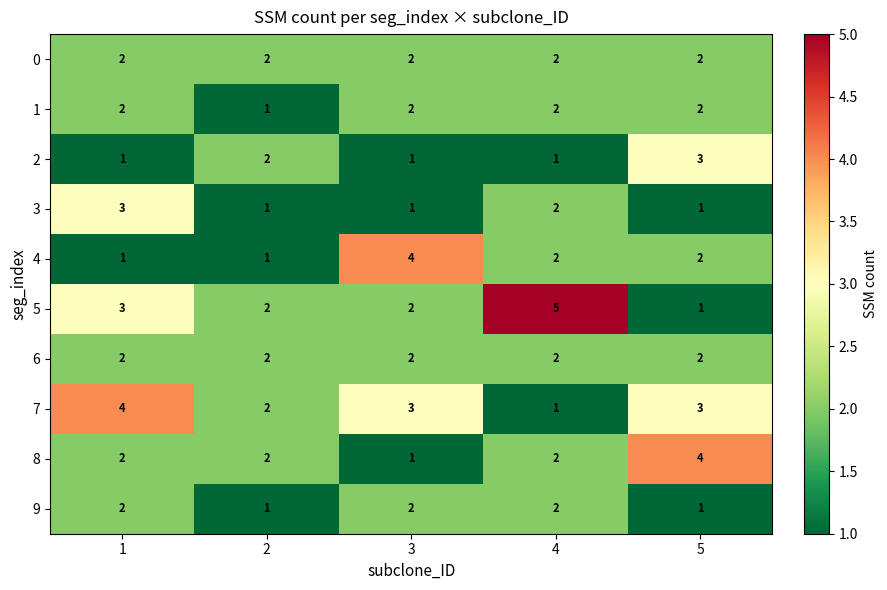

Where is 3 nearest to the value 2?

4